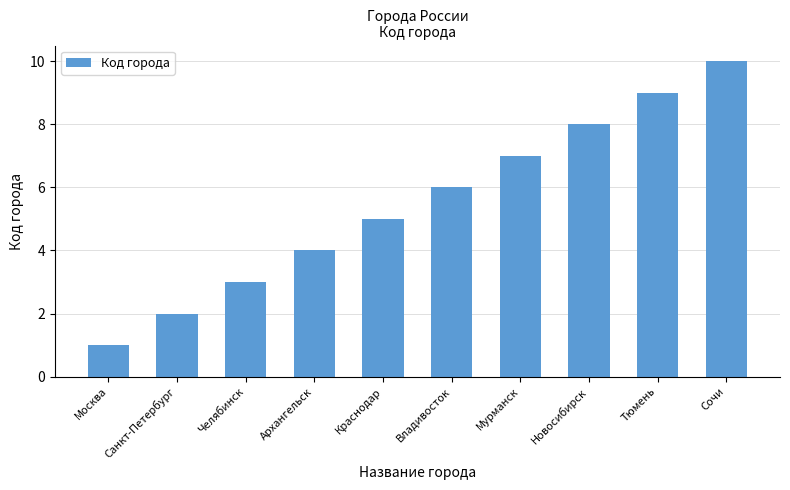

What is the maximum value shown in the chart?

10